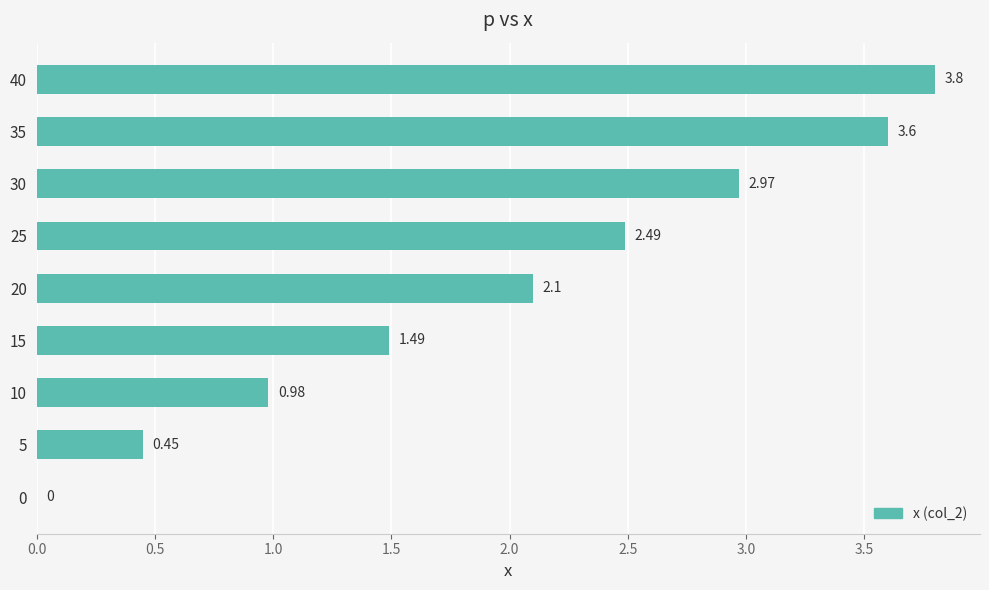

Approximately how many times larger is the value at 20 compared to 35?

0.6